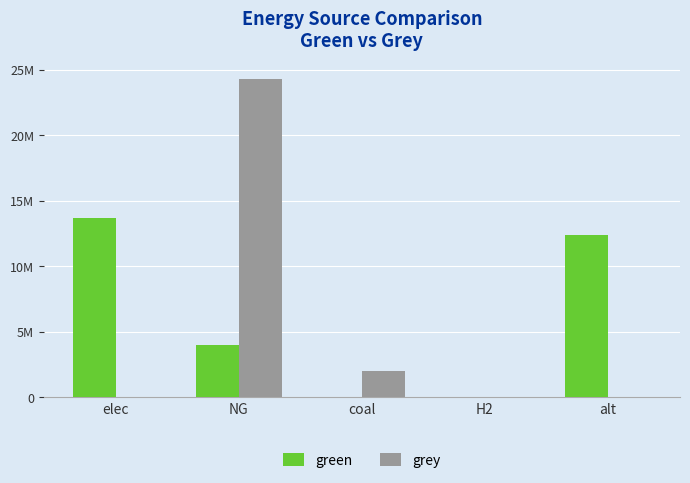

What are all the series names shown in the legend?

green, grey